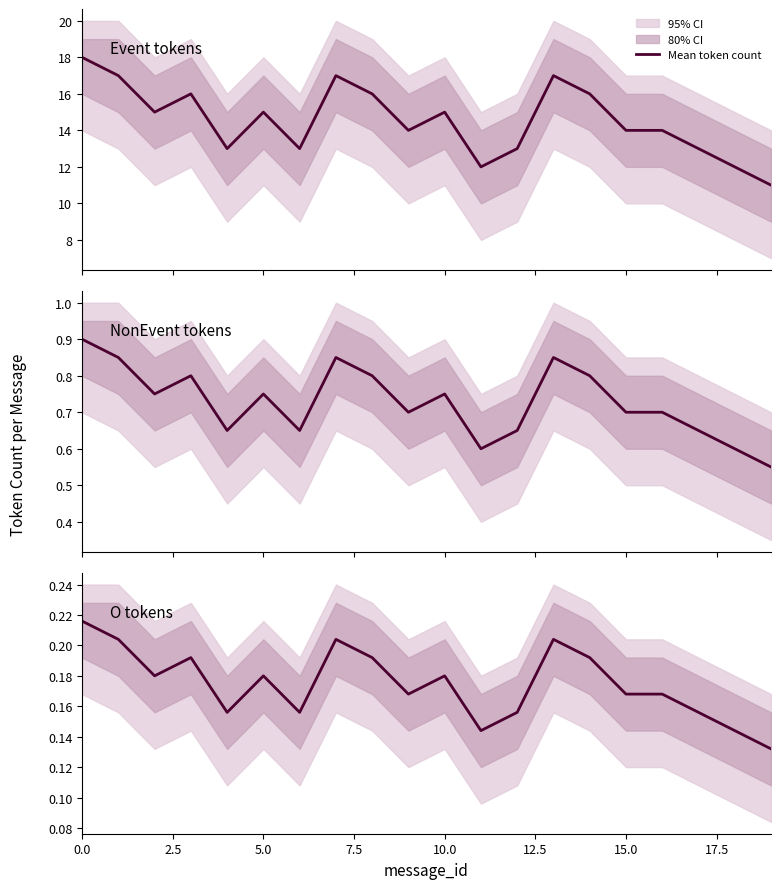

What is the value of the 4th point from the left?

0.2